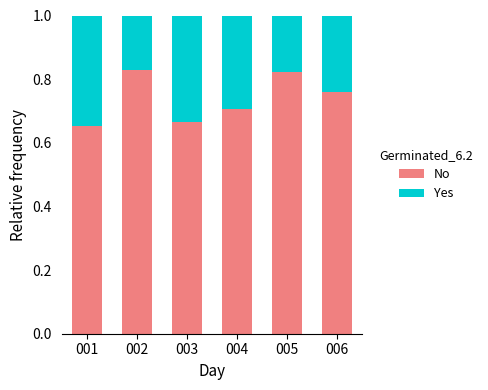

True or false: No has a value of 0.2 at 004.

False